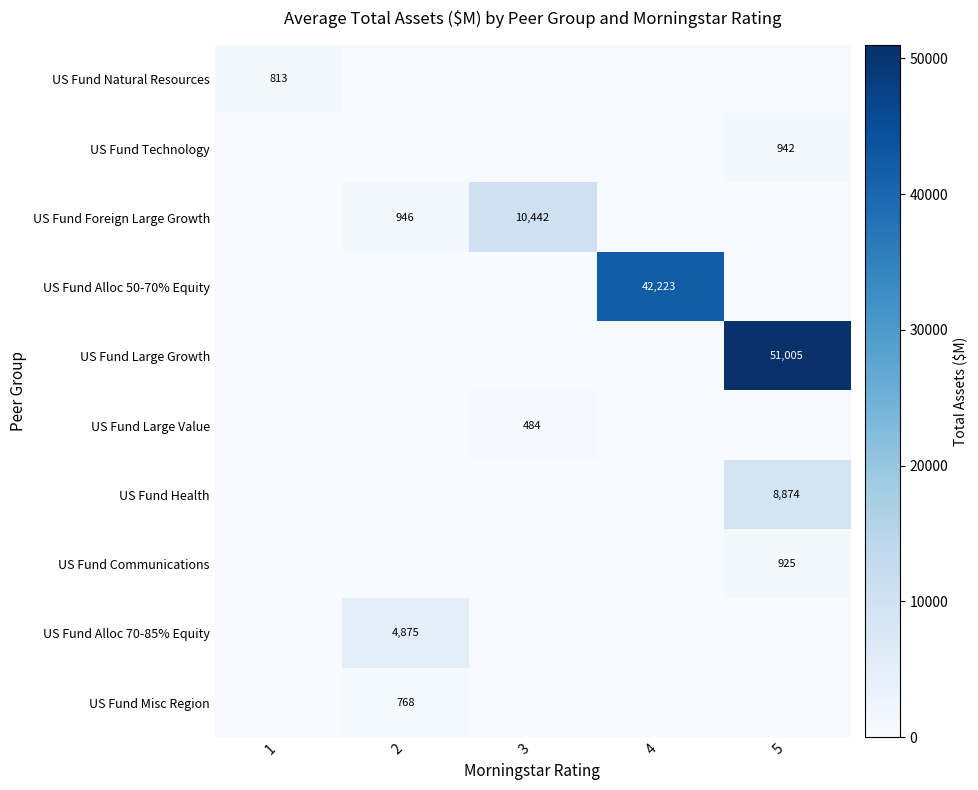

The US Fund Communications series shows 925 at 5. True or false?

True